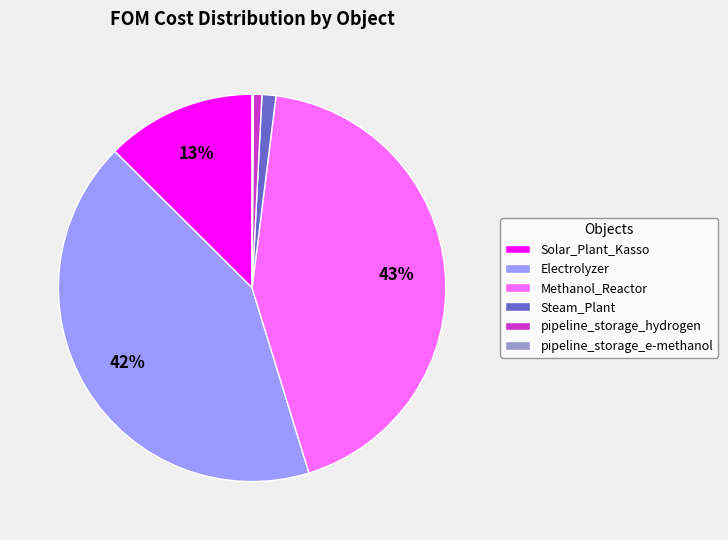

Does any single category account for the majority?

No